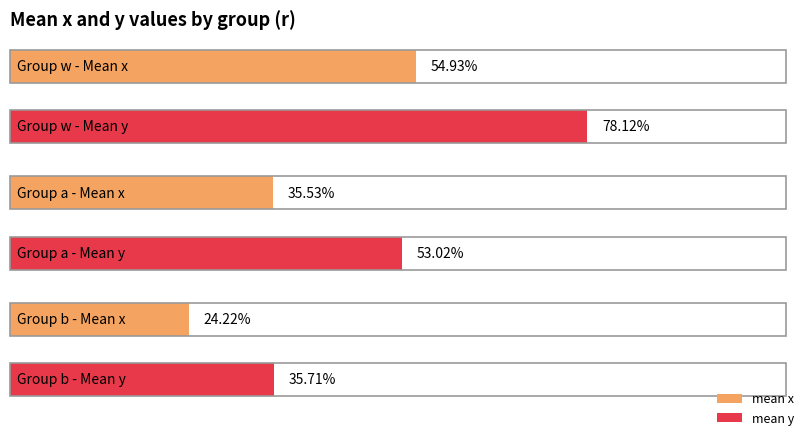

At which category is the sum across all series the highest?

w